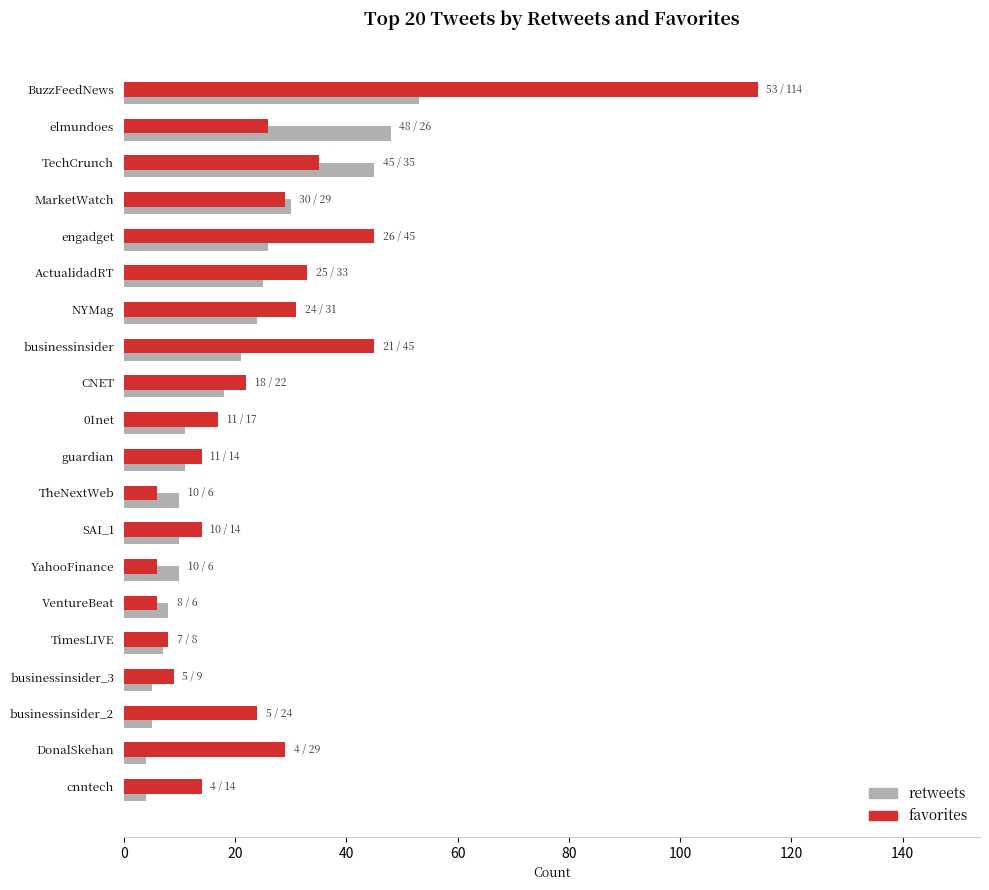

The retweets series shows 10 at NYMag. True or false?

False